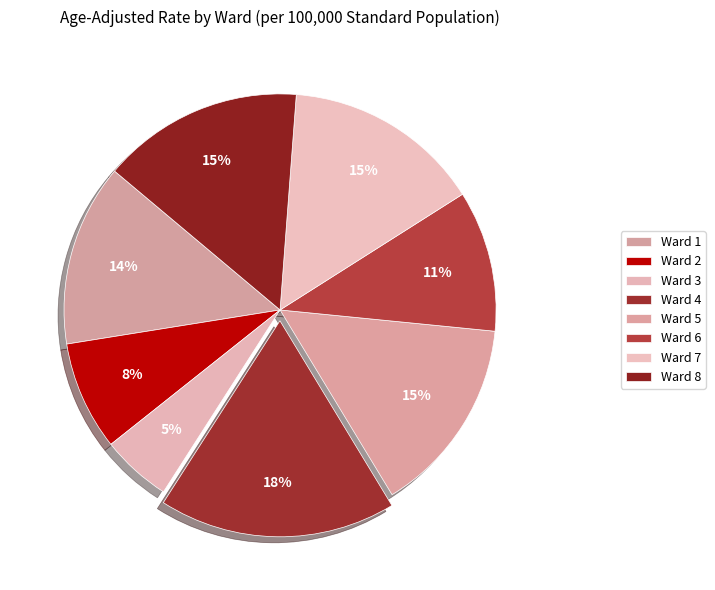

Rank the categories by value from highest to lowest.

Ward 4, Ward 8, Ward 7, Ward 5, Ward 1, Ward 6, Ward 2, Ward 3